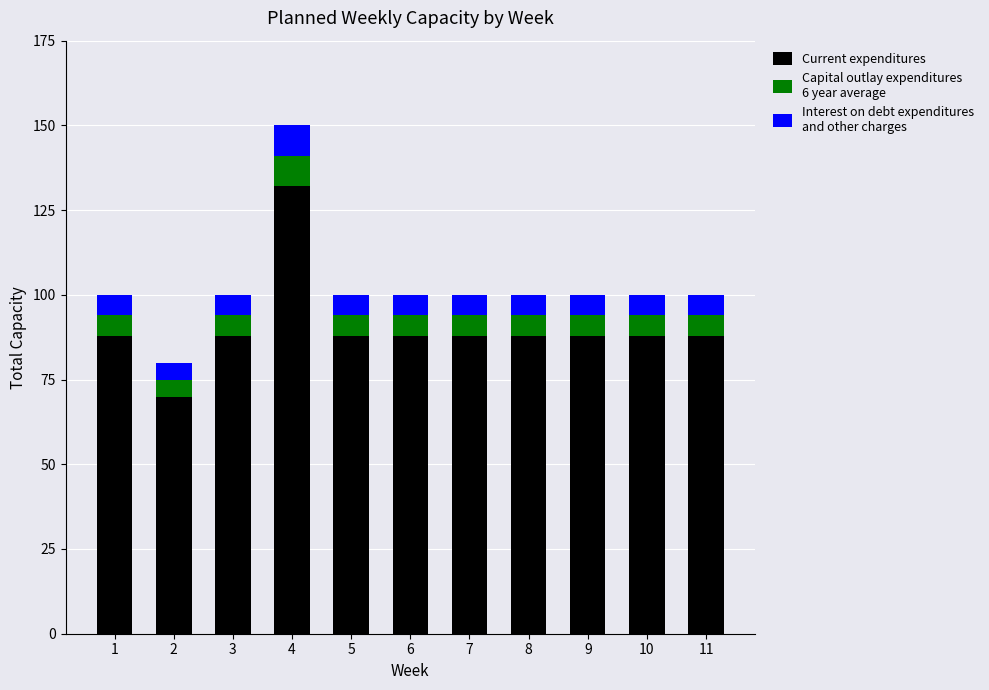

How many series are shown in this chart?

3